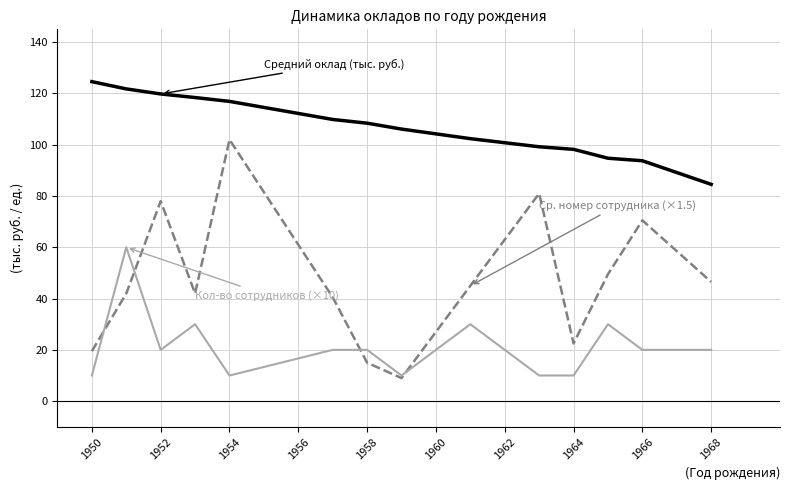

What is the minimum value shown in the chart?

9.0